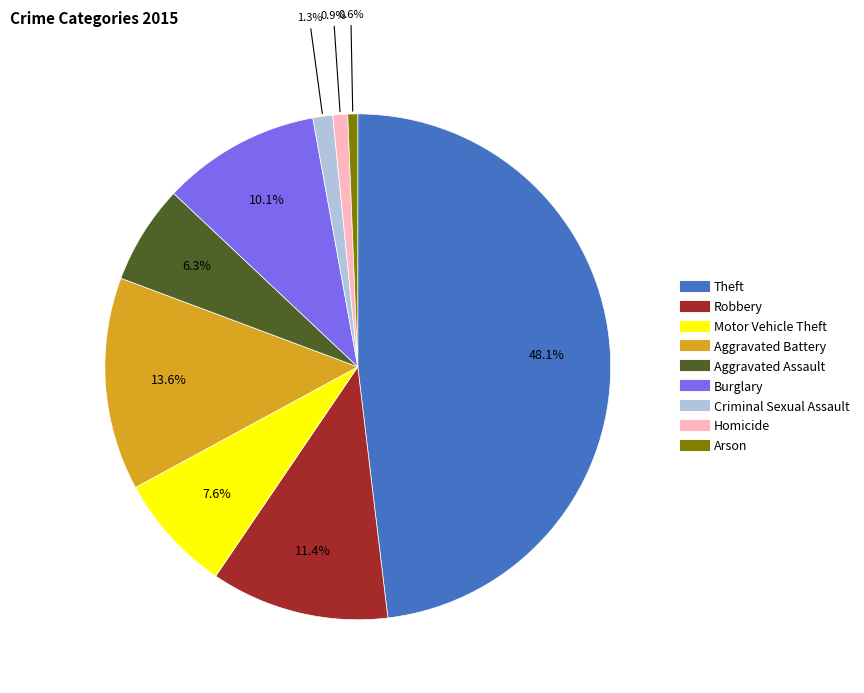

Which has a higher value, Robbery or Aggravated Assault?

Robbery